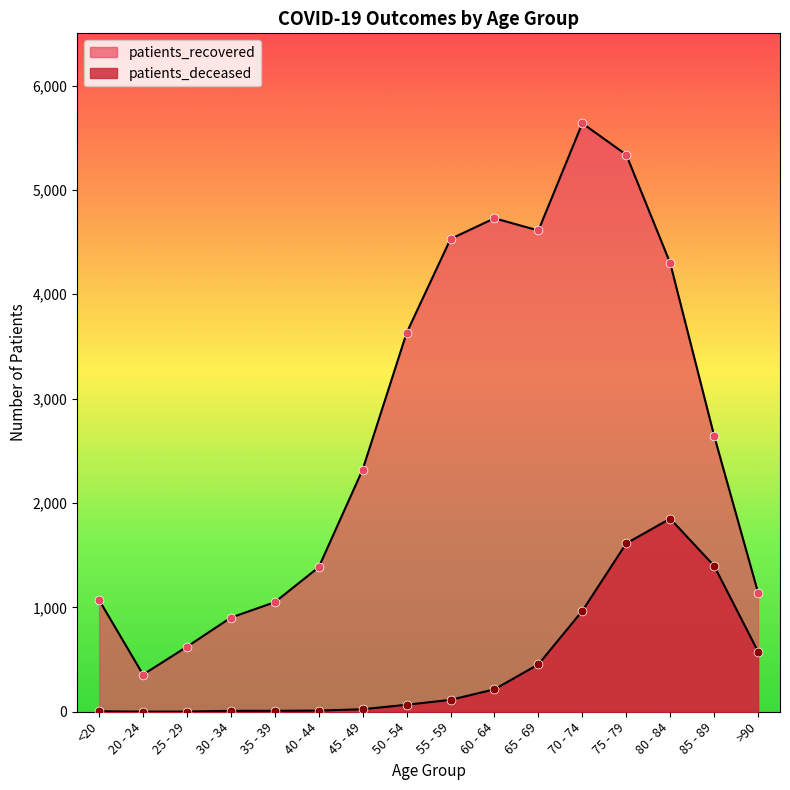

Which series contains the highest Y value?

patients_recovered